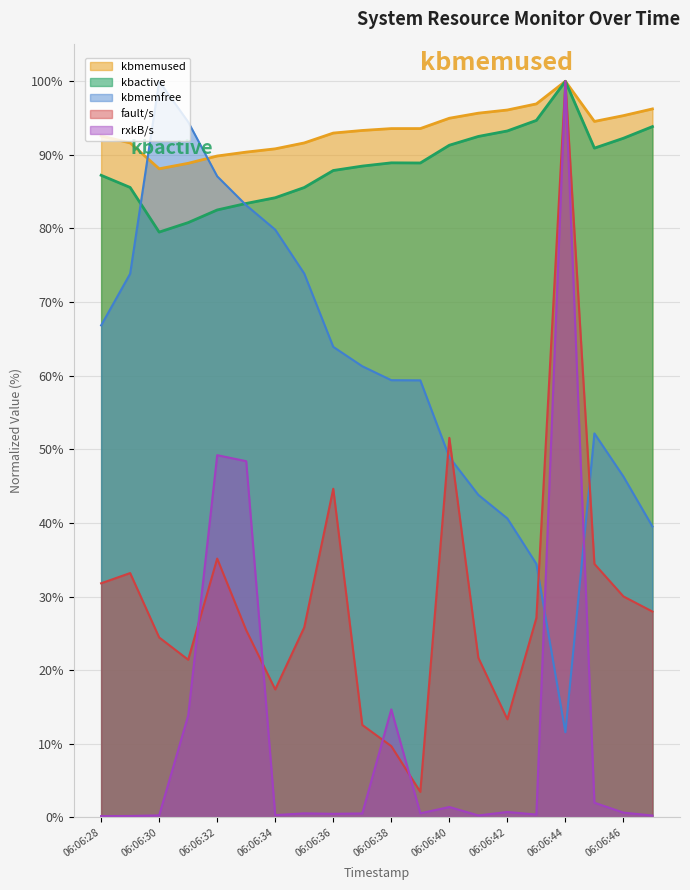

True or false: kbmemused has a value of 13.8 at 06:06:37.

False